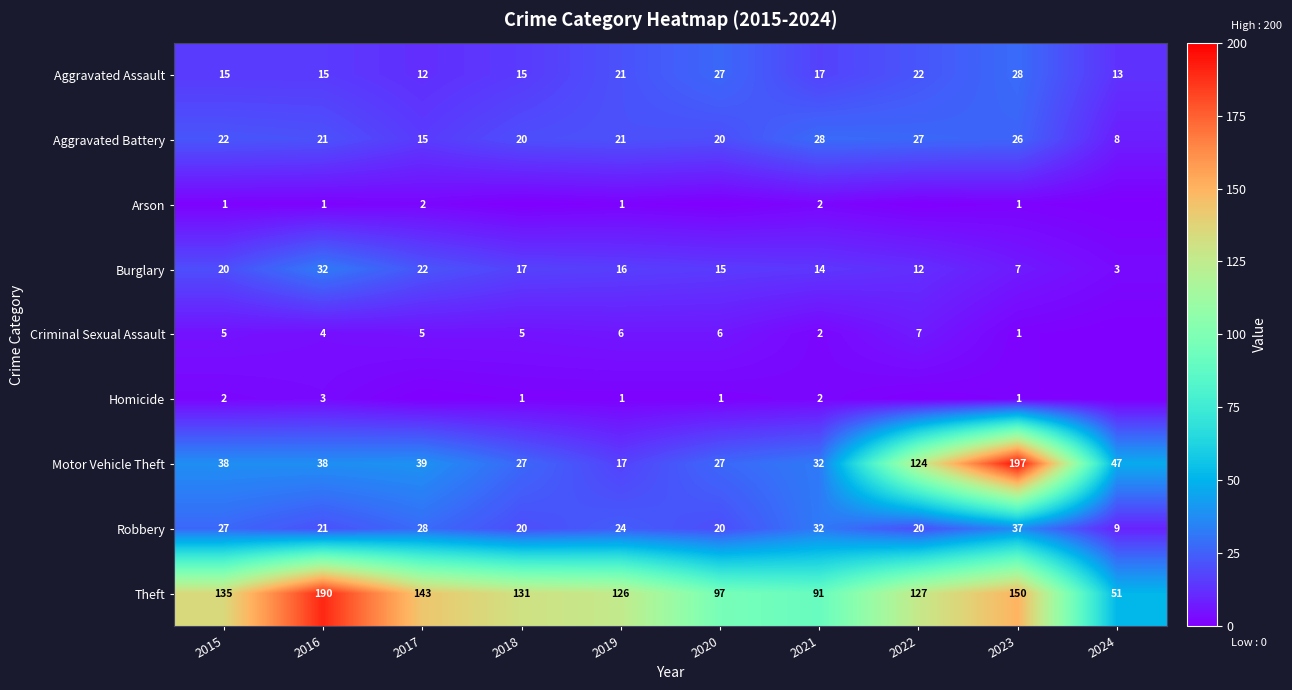

What is the sum of the Criminal Sexual Assault values at 2022 and 2019?

13